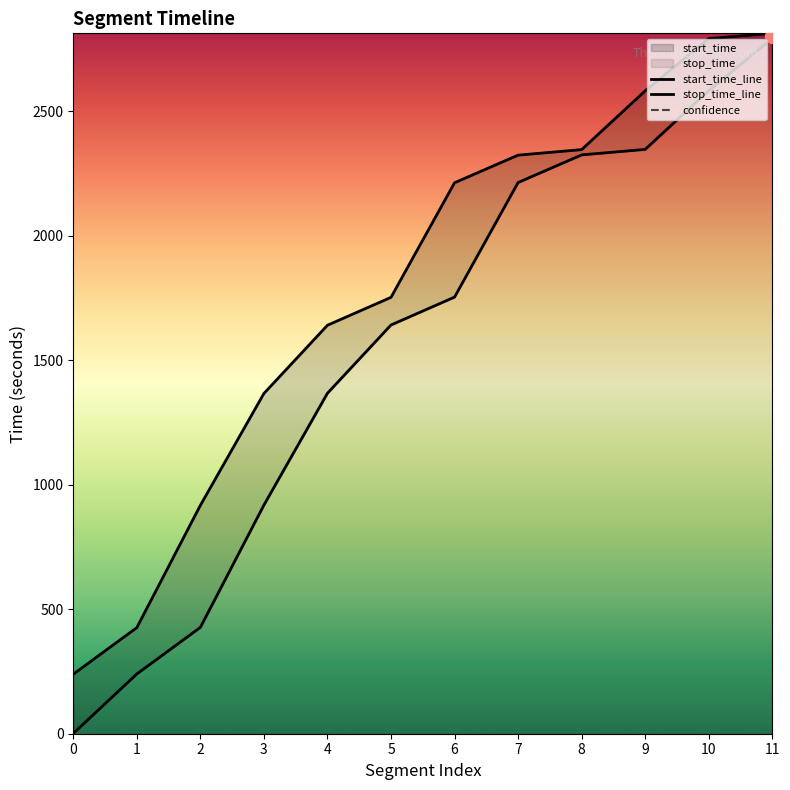

Between 6 and 1, which is larger?

6